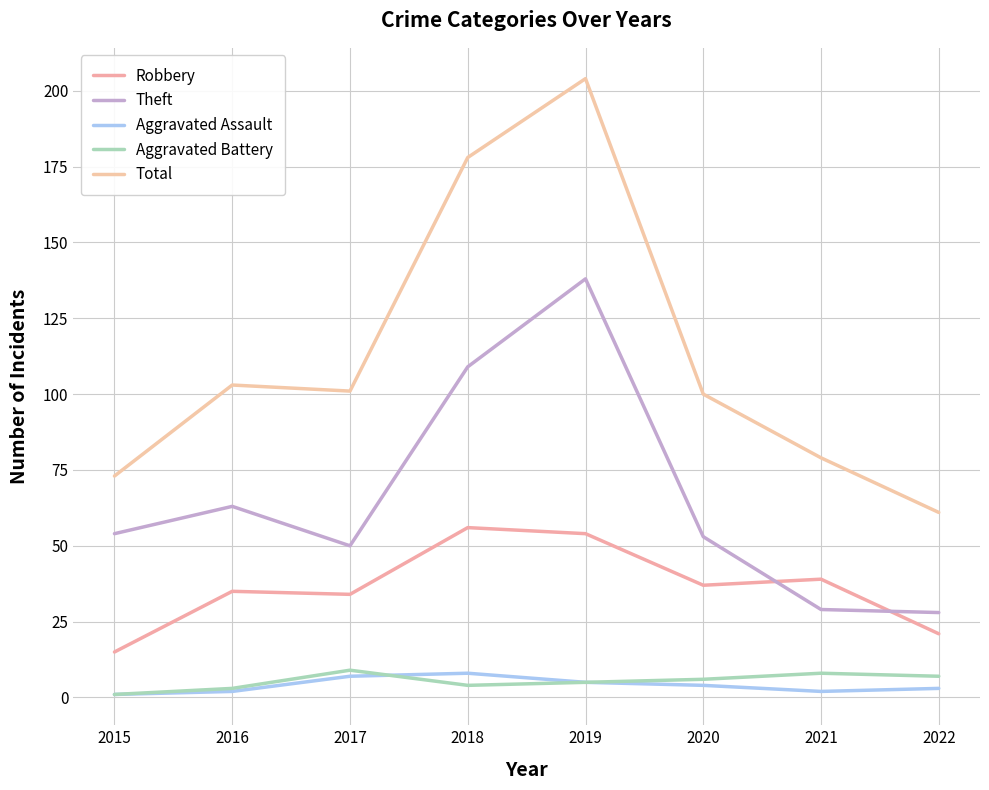

True or false: Theft and Aggravated Assault cross at least once.

False